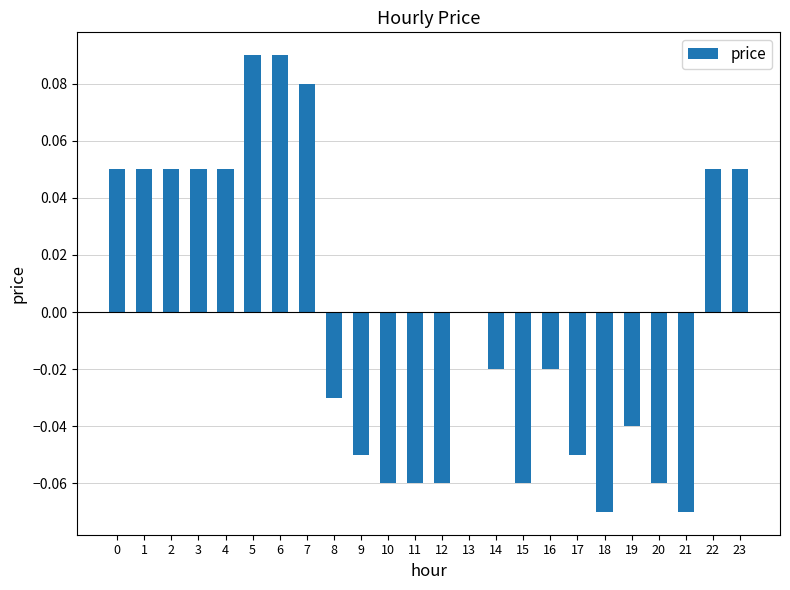

What is the change in value from 16 to 23?

+0.1